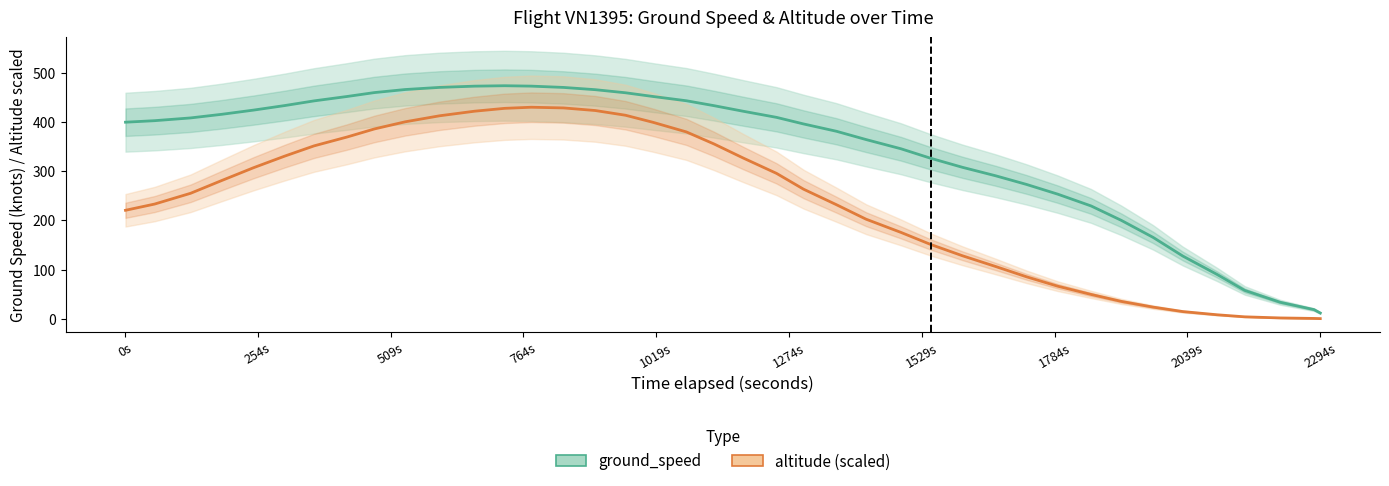

What is the value of the altitude (scaled) point at the 9th from the left?

386.1